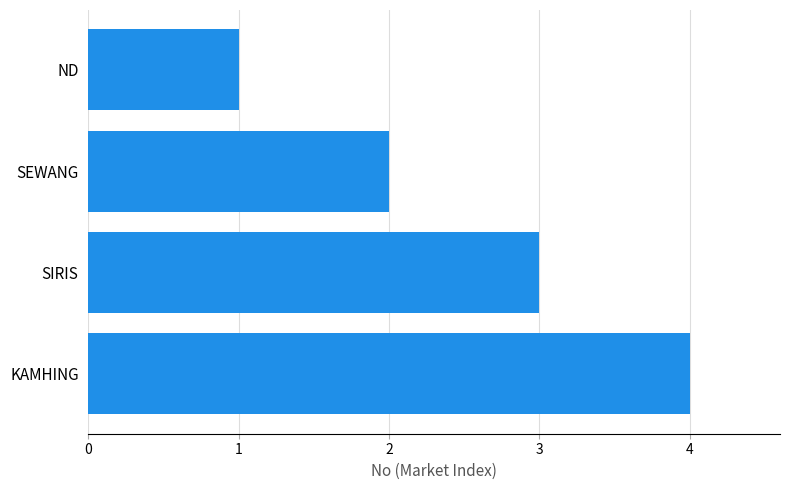

Does the chart contain any negative values?

No